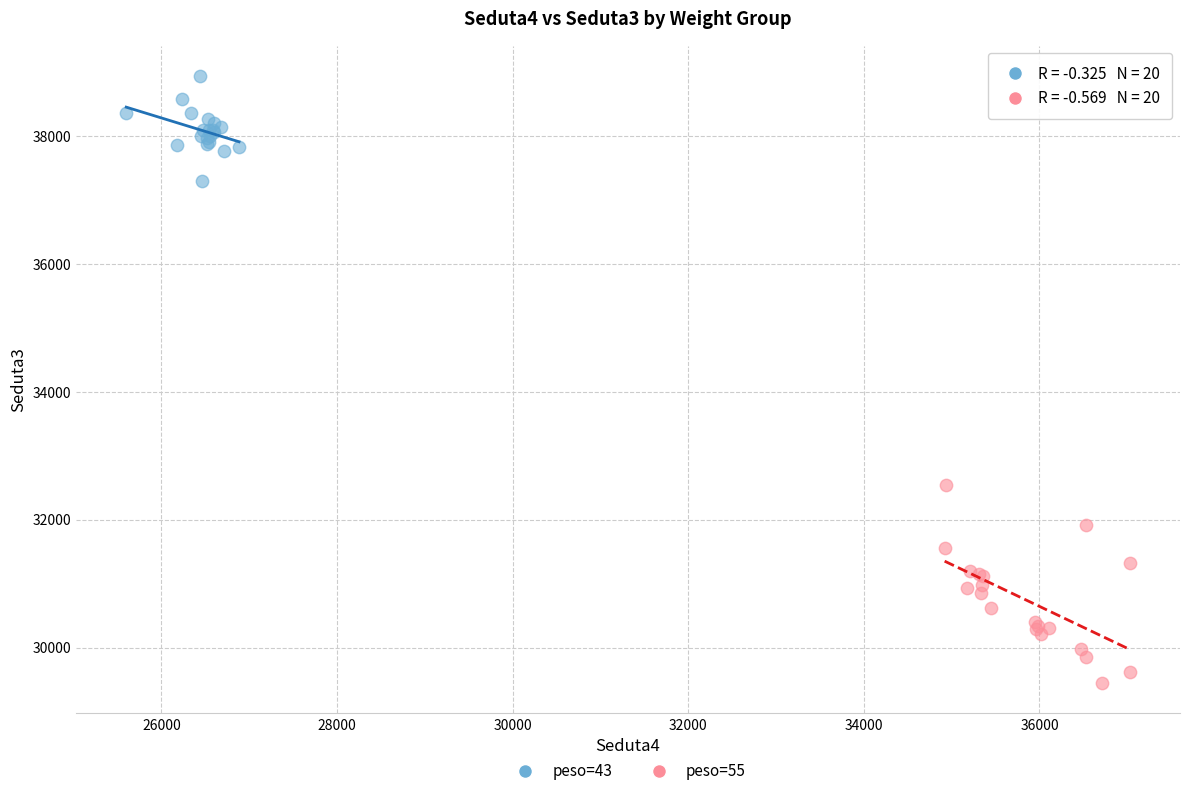

Which series contains the highest Y value?

peso=43